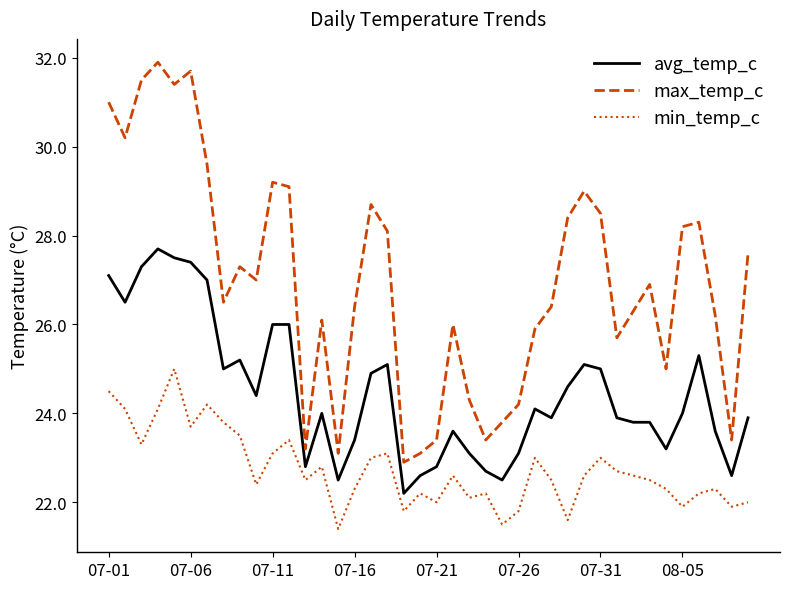

True or false: min_temp_c has more than 0 interior local peaks.

True